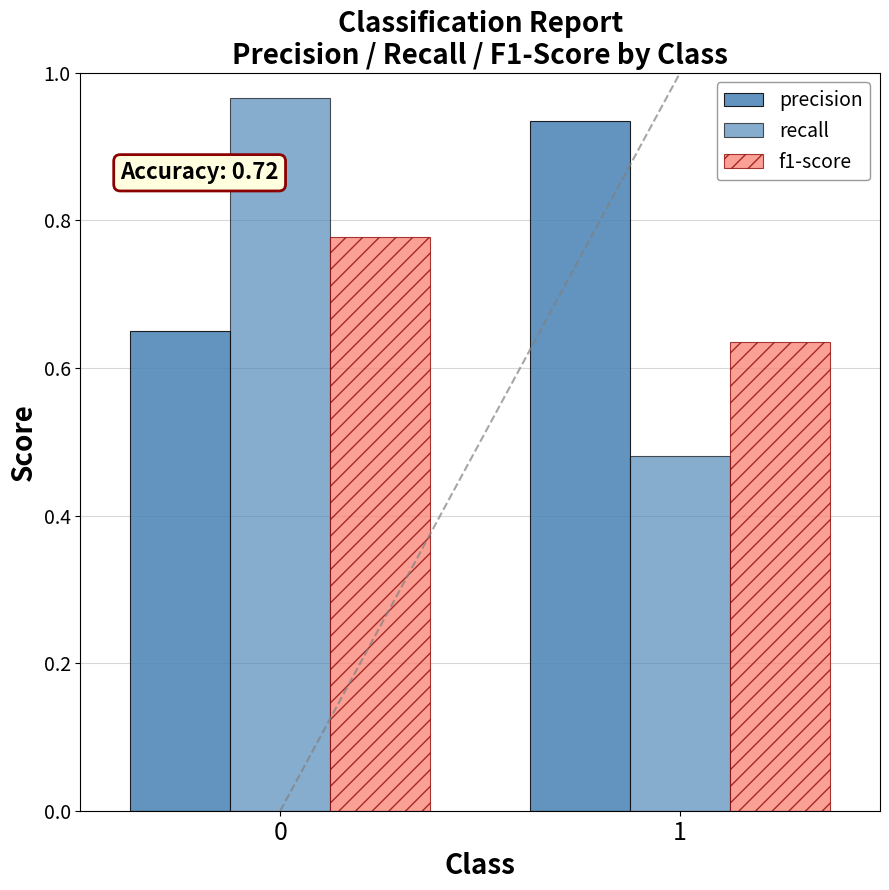

Is the value of precision at 1 greater than the value of f1-score at 0?

Yes